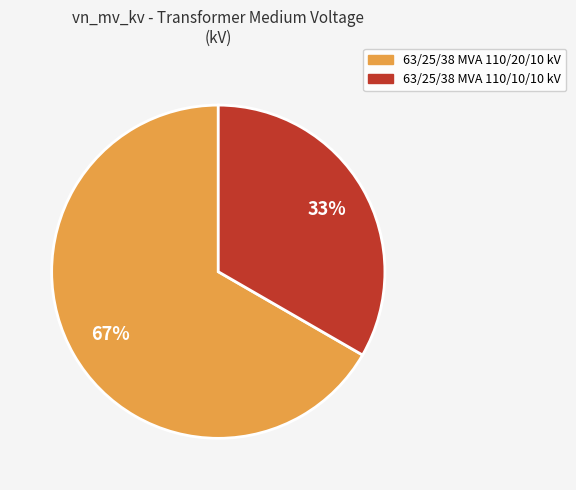

How many slices are in this pie chart?

2